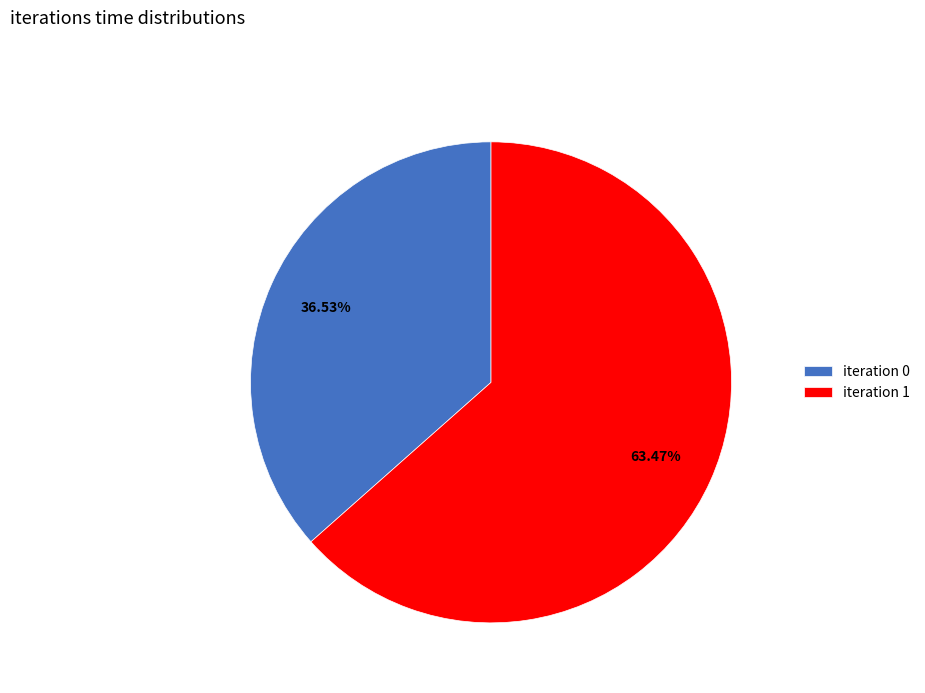

Is the sum of iteration 1 and iteration 0 greater than half?

Yes